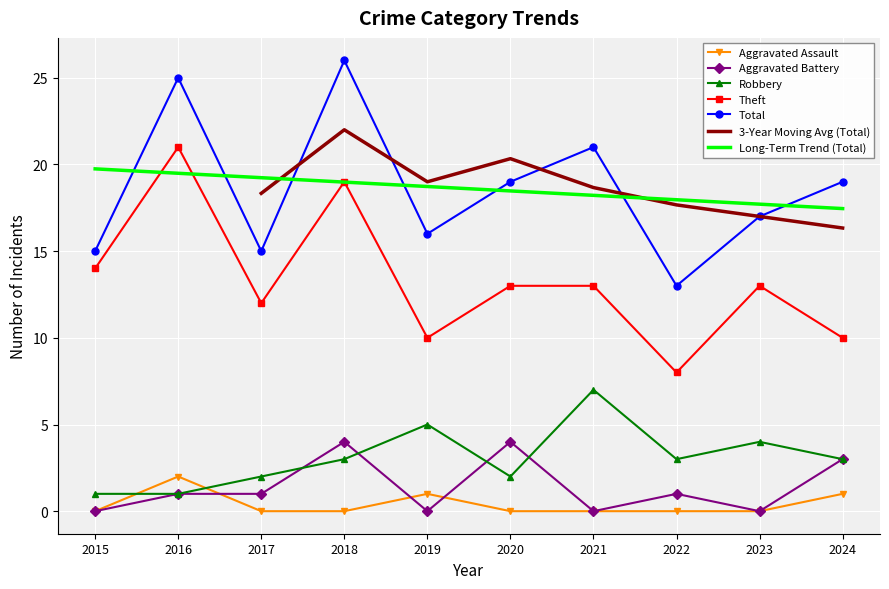

What is the sum of all Aggravated Assault values?

4.0